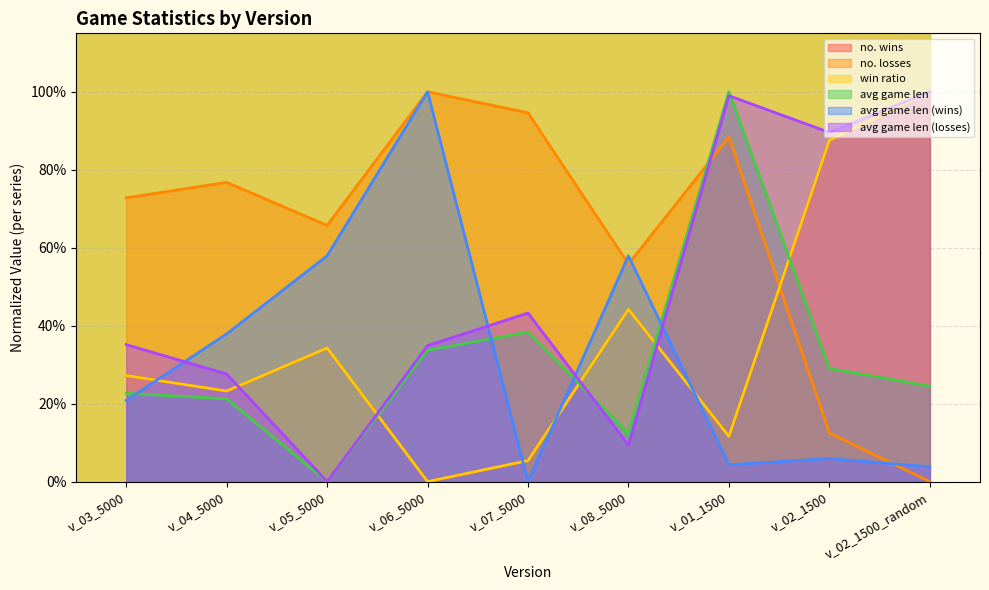

How many series are shown in this chart?

6